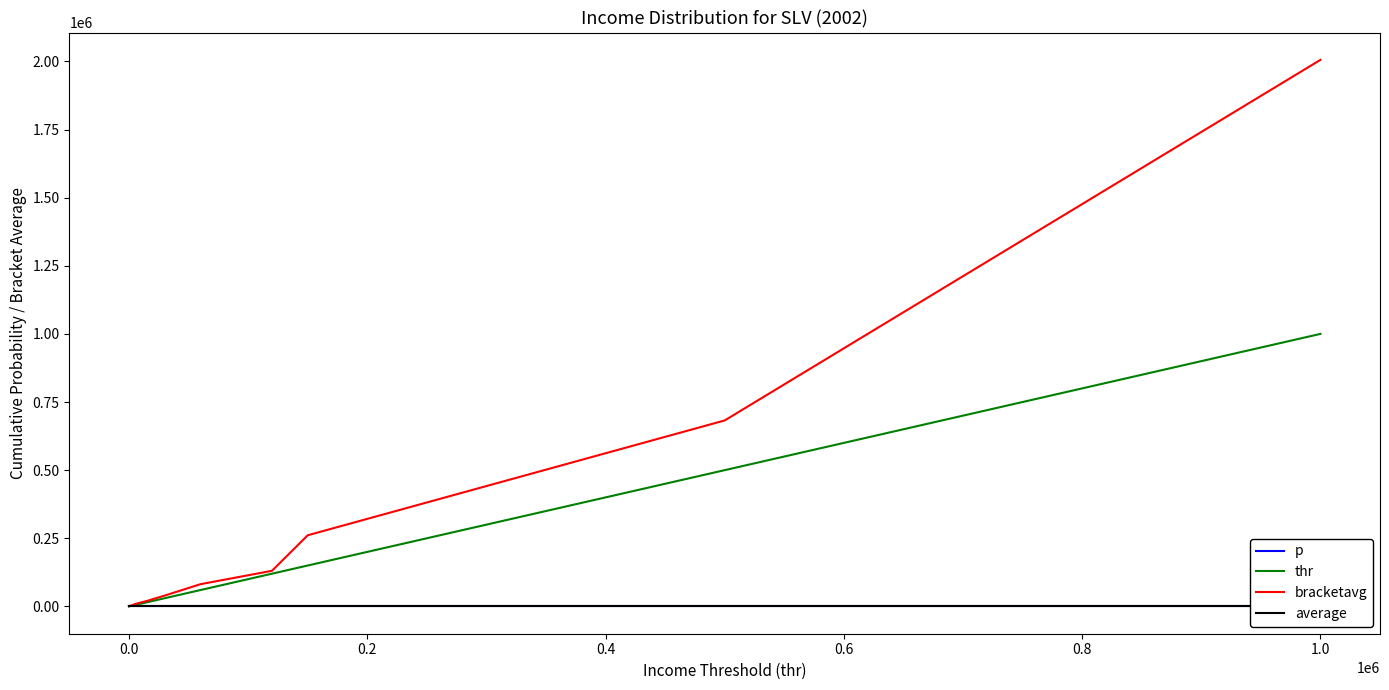

What is the highest value of the thr series?

1000000.0